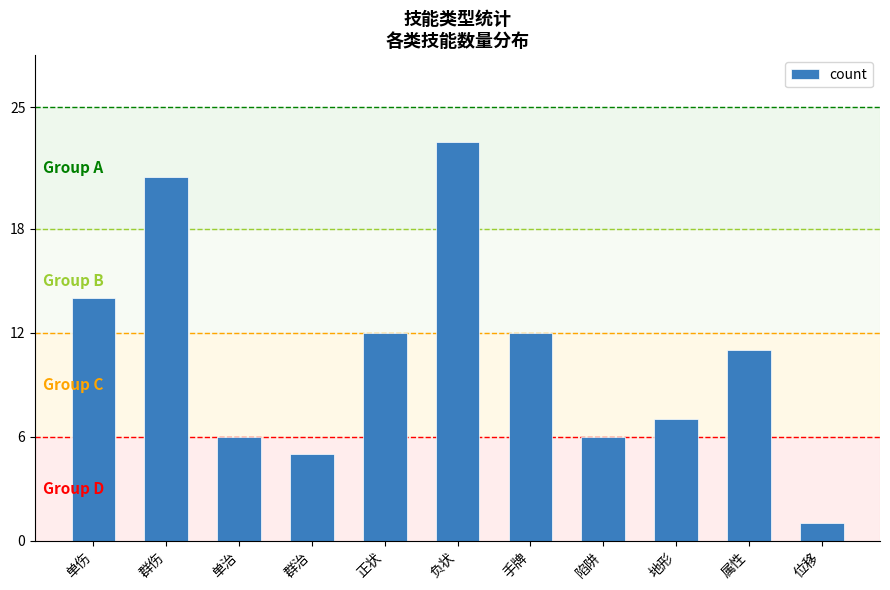

What is the change in value from 群伤 to 属性?

-10